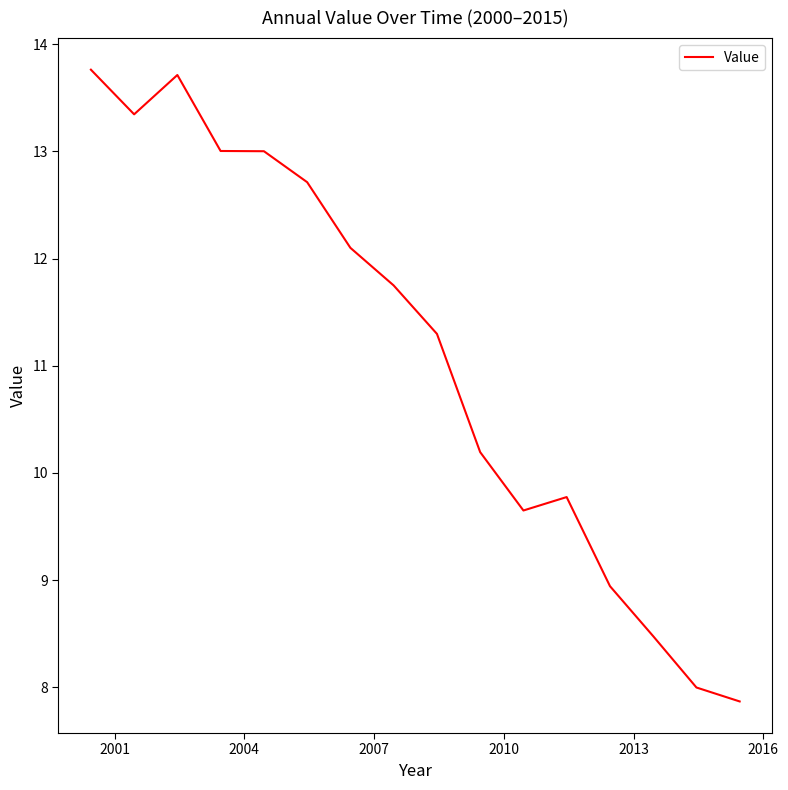

What is the greatest value displayed?

13.8